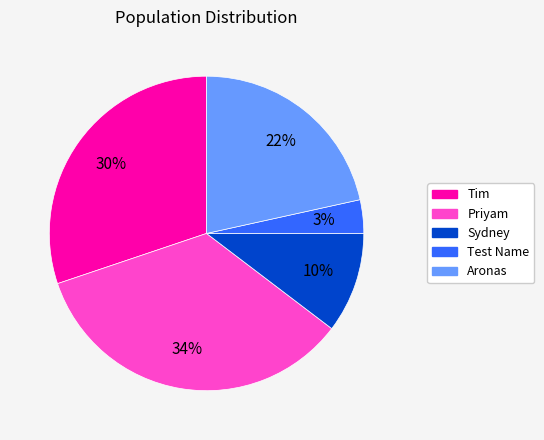

Approximately how many times larger is the value at Sydney compared to Aronas?

0.5